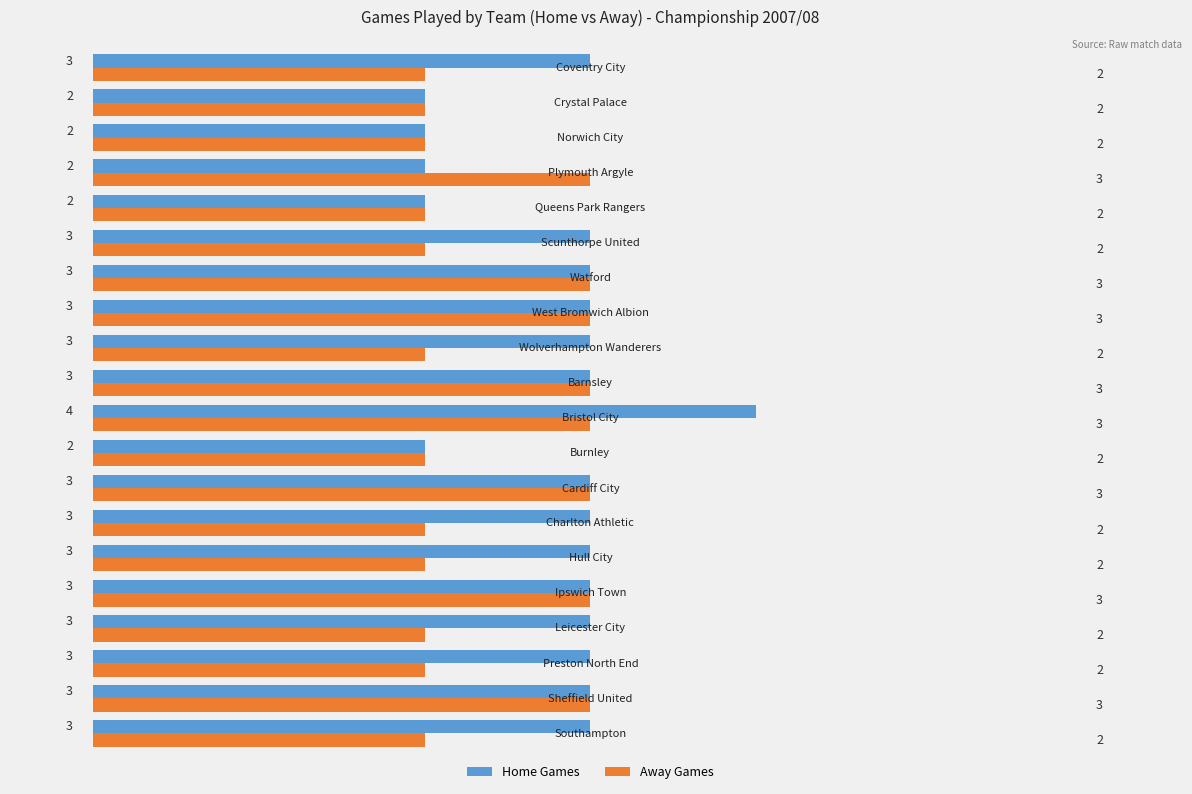

What is the sum of all Home Games values?

56